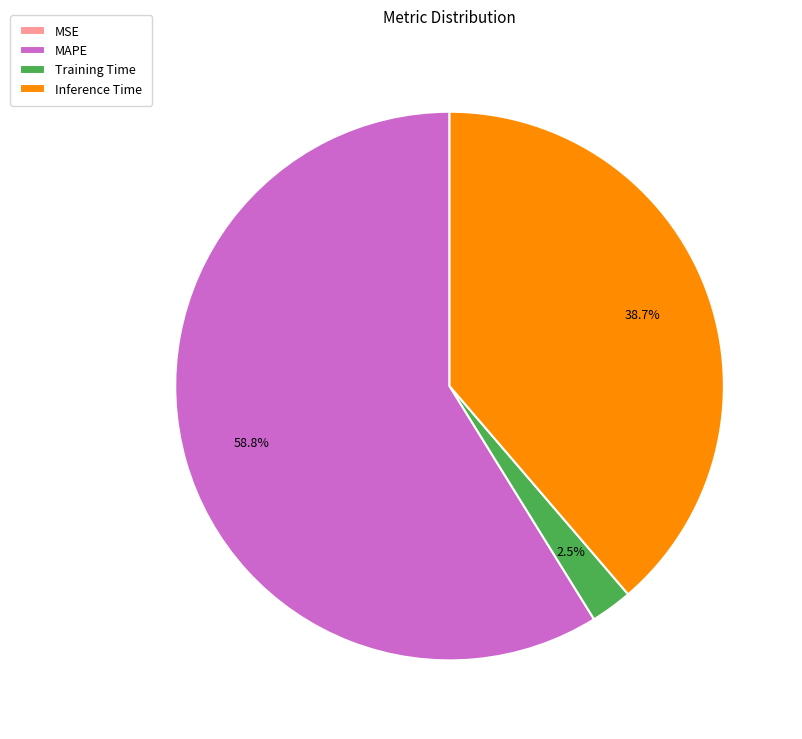

What is the largest slice in the pie chart?

MAPE